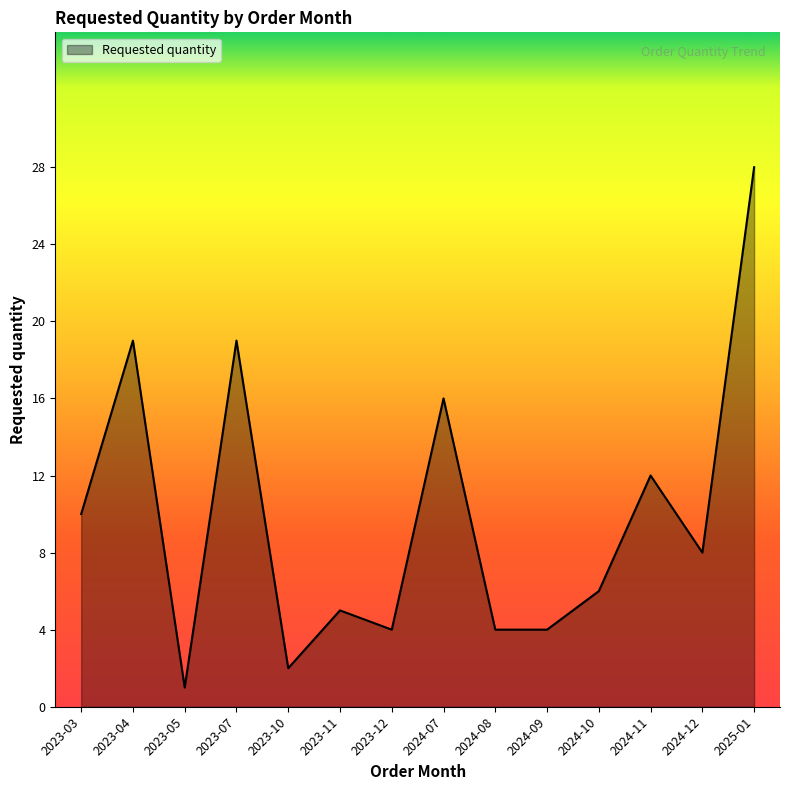

What position from the right is 2025-01?

1